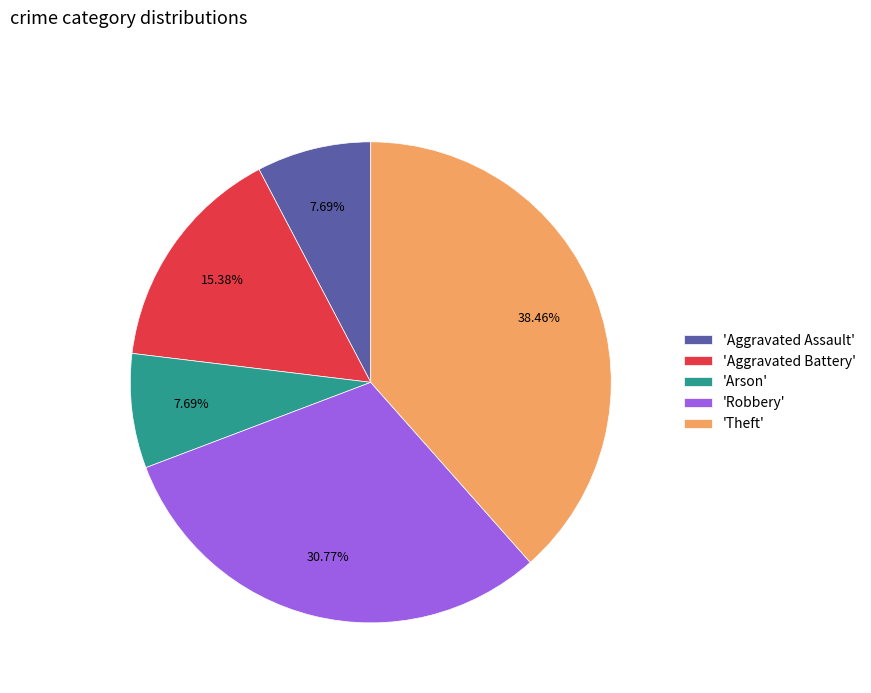

What is the largest slice in the pie chart?

'Theft'